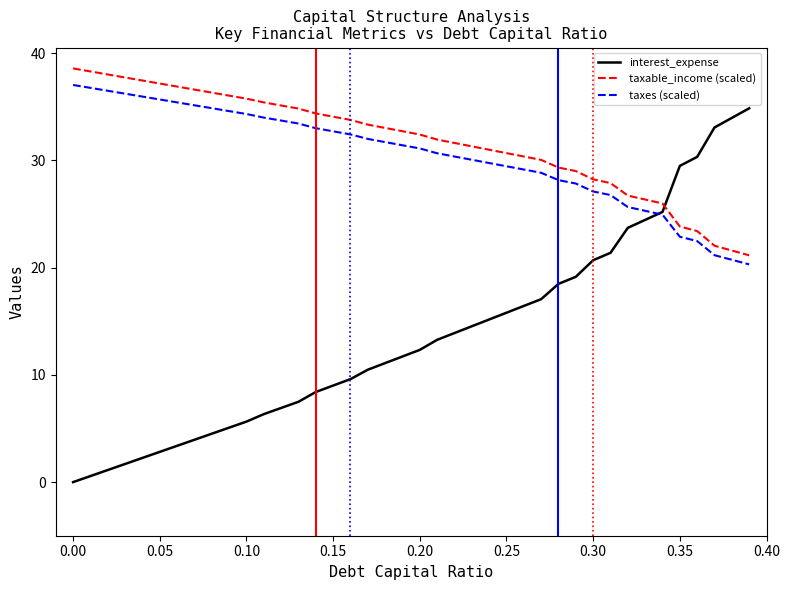

How many times do interest_expense and taxable_income (scaled) cross each other?

1